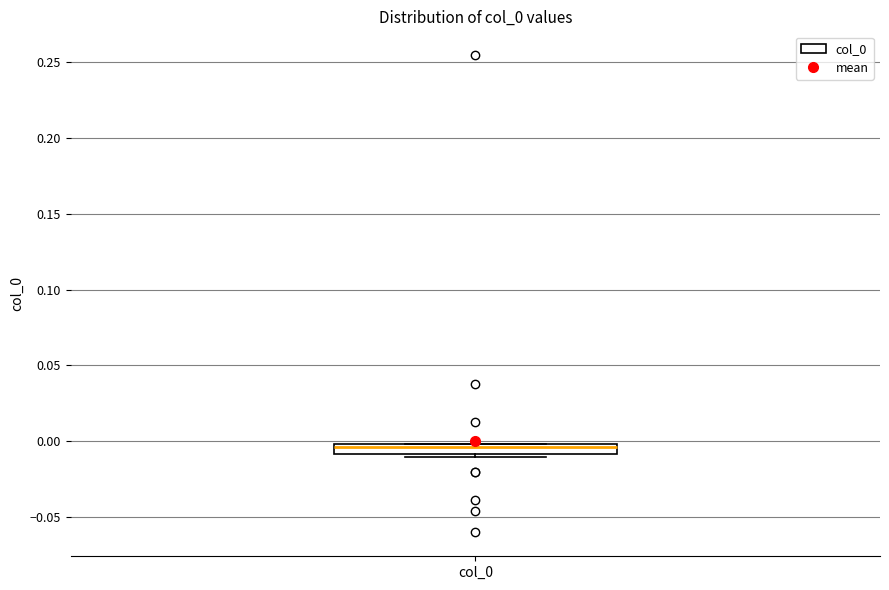

Where is the lower edge of the box for col_0 on the y-axis? The values are not printed on the chart, so give them approximately, as read against the axis.

-0.010